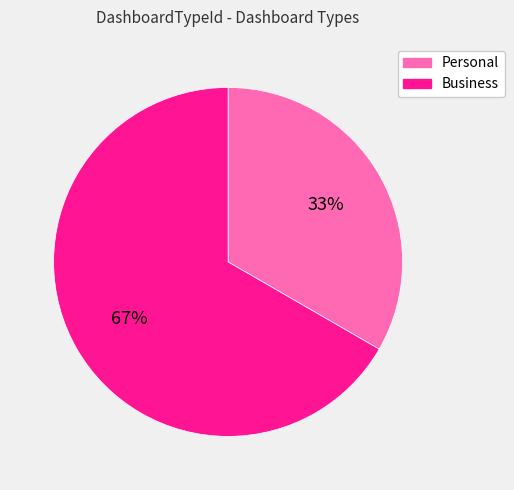

Does Personal account for over 50% of the chart?

No